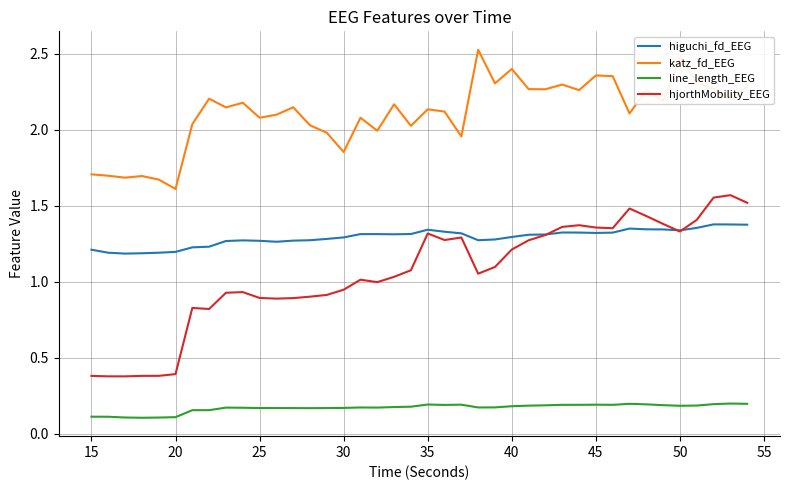

What are all the series names shown in the legend?

higuchi_fd_EEG, katz_fd_EEG, line_length_EEG, hjorthMobility_EEG